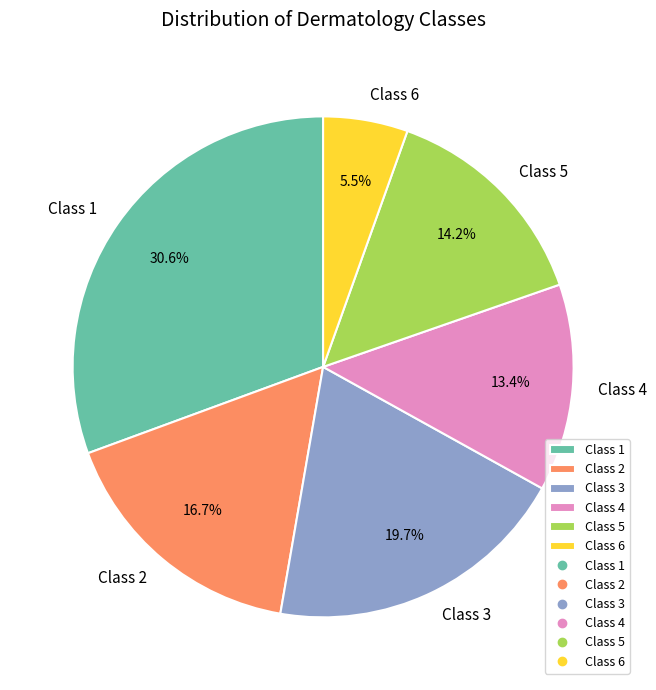

Is the sum of Class 4 and Class 3 greater than half?

No